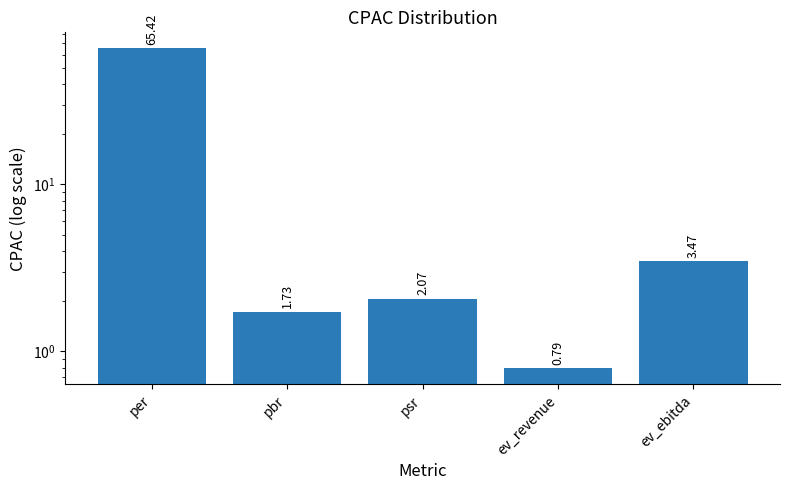

How many data points are above 2?

3